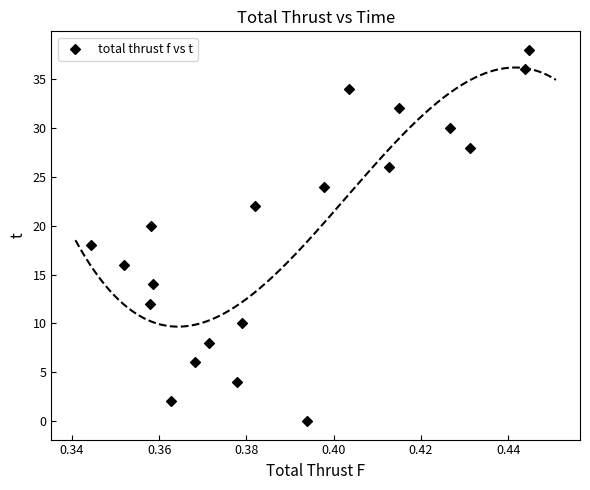

What is the range of Y values (max minus min)?

38